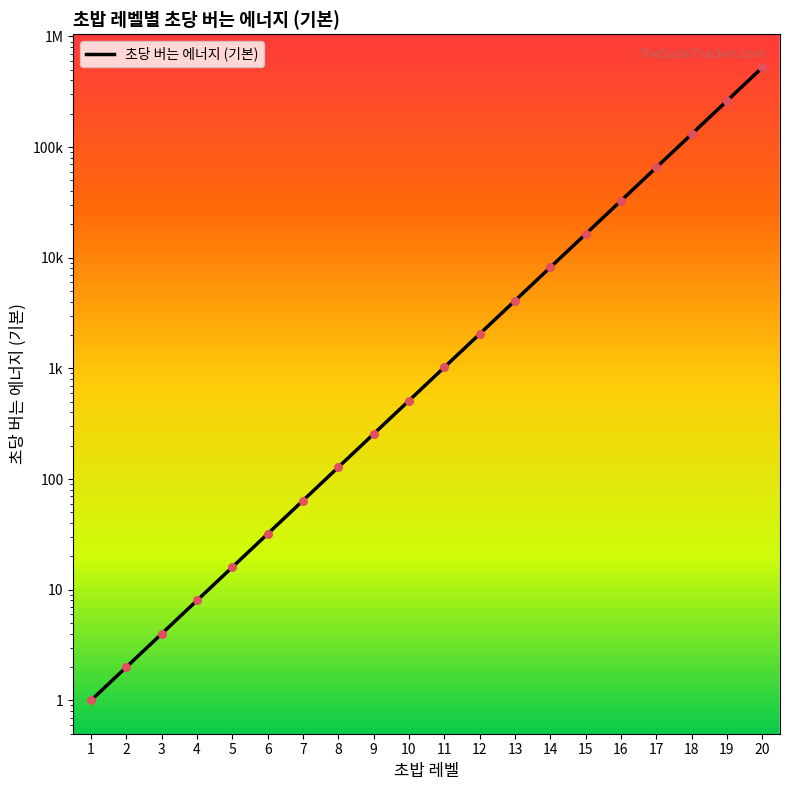

Between 8 and 9, which is larger?

9